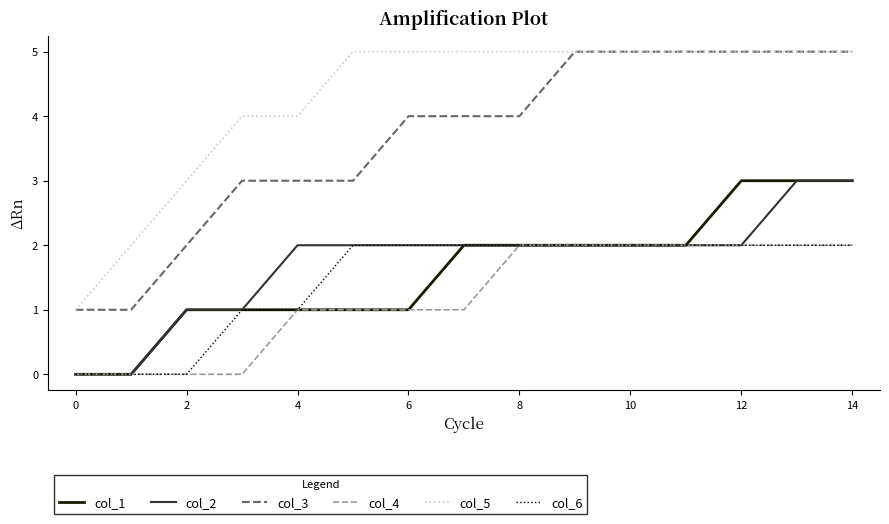

What is the maximum value shown in the chart?

5